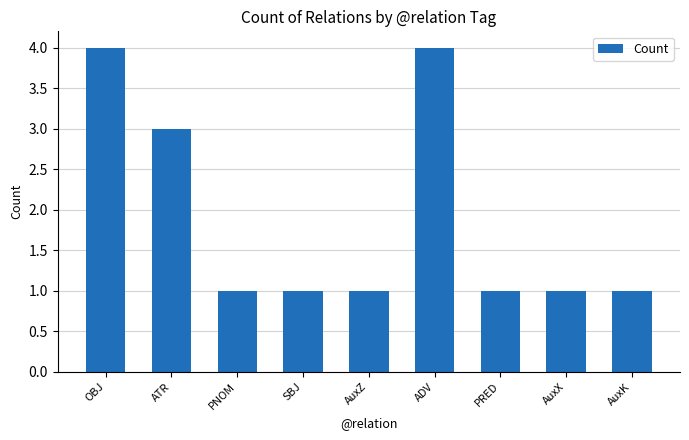

What is the sum of all values?

17